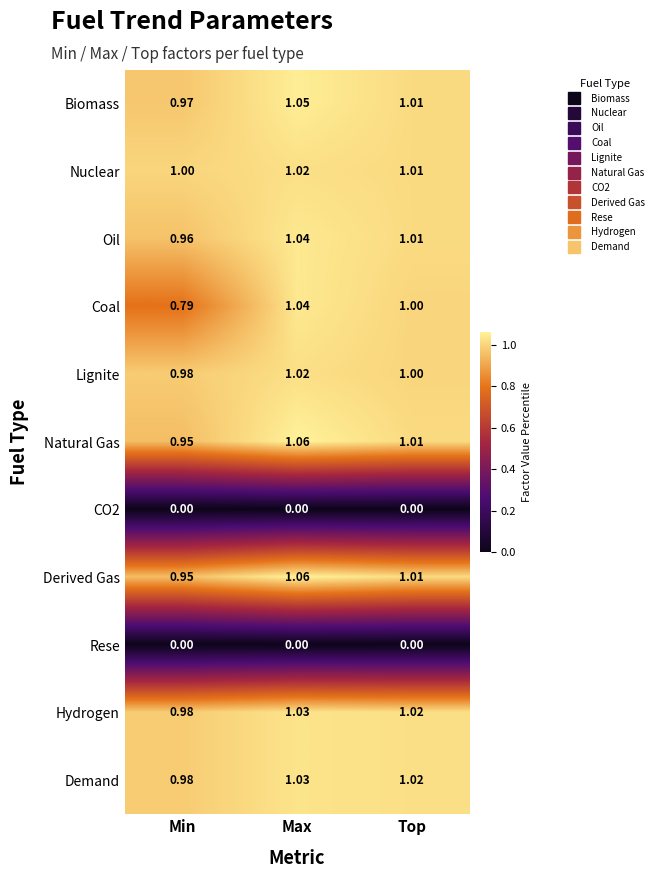

Rank the categories by Demand value from lowest to highest.

Min, Top, Max